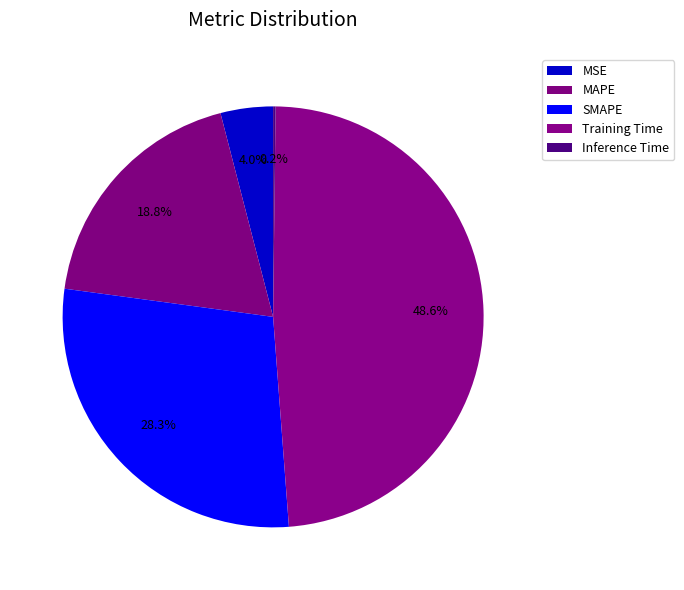

Is the sum of SMAPE and MSE greater than half?

No